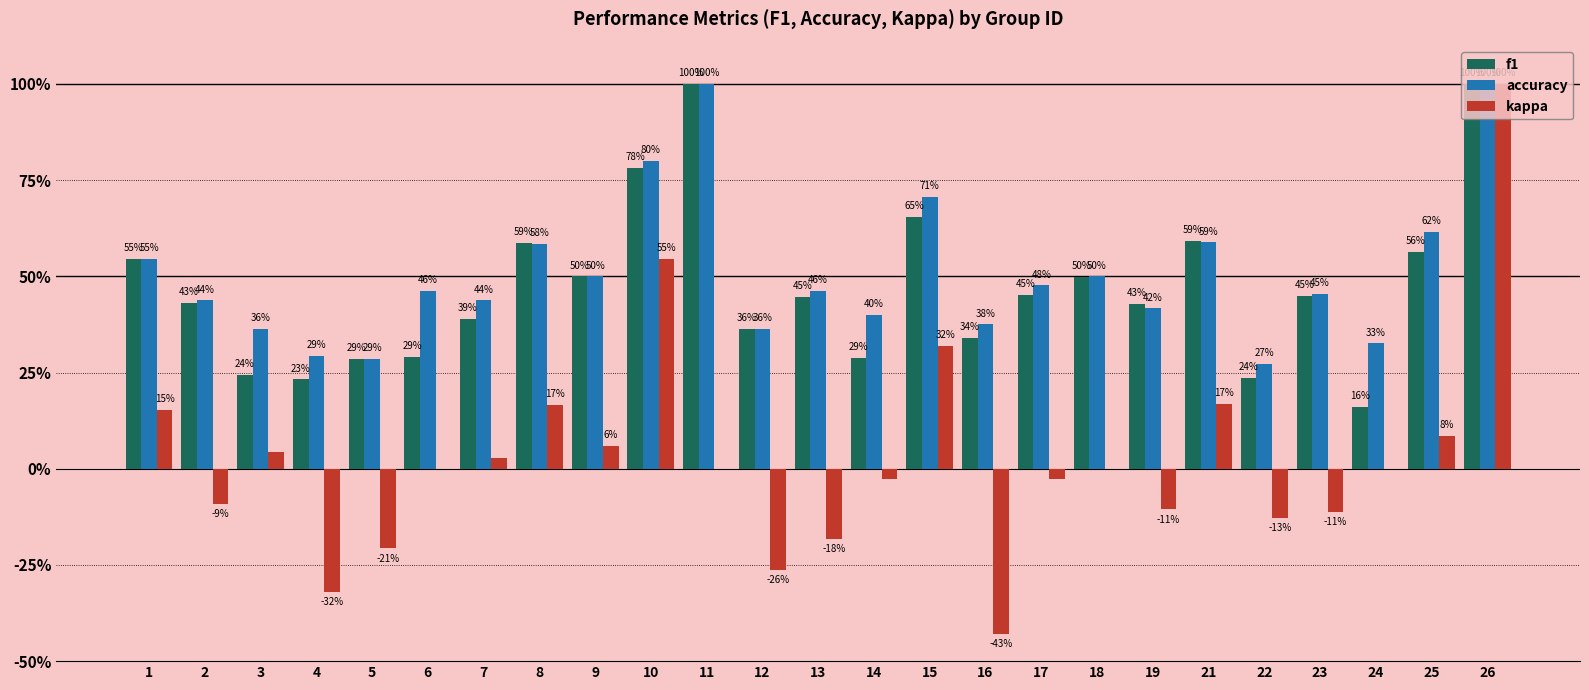

What is the difference between the highest and lowest values at 15?

0.4